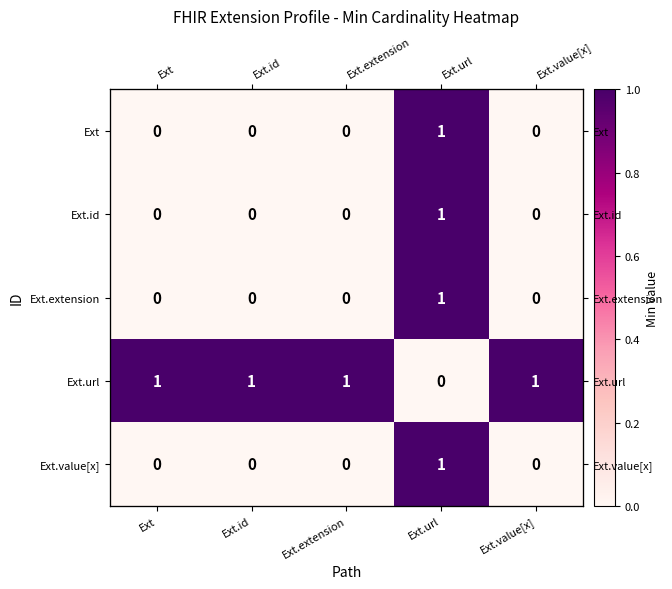

The value of Ext.value[x] at Ext.value[x] is 0. True or false?

False